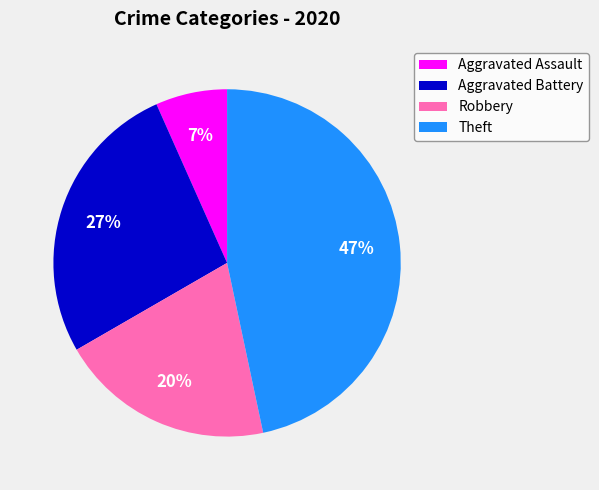

The Robbery slice represents 20% of the pie. True or false?

True